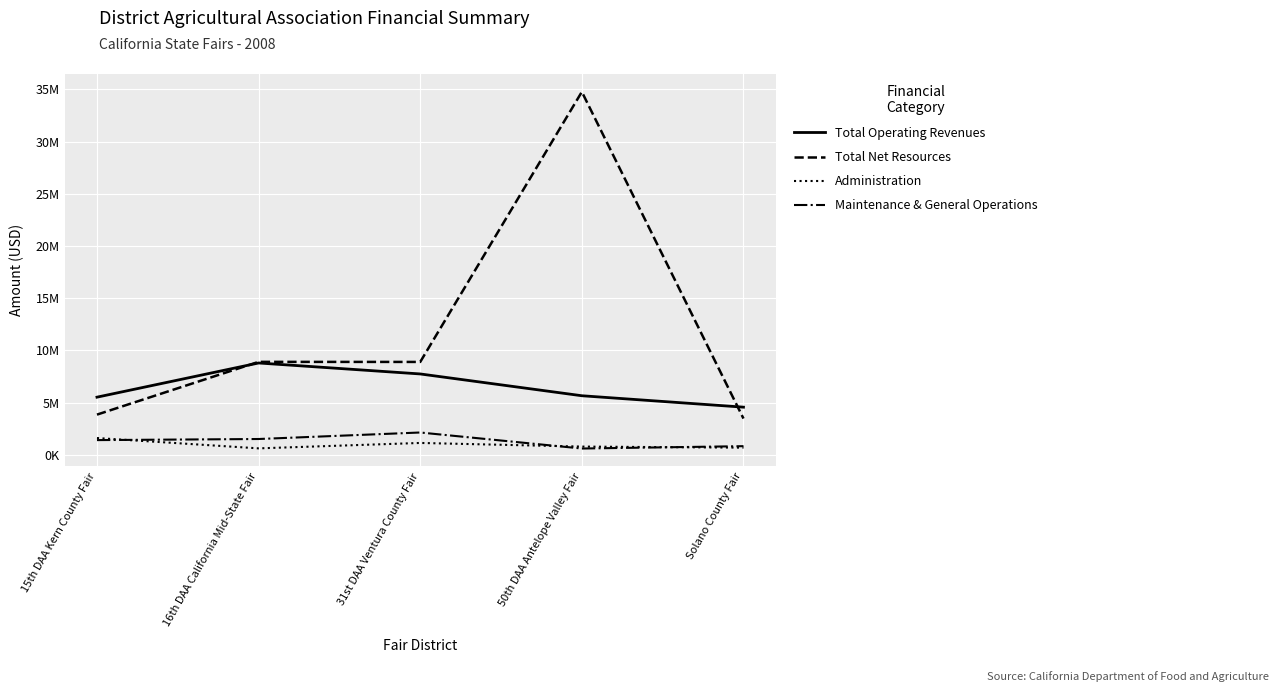

At which category is the sum across all series the highest?

50th DAA Antelope Valley Fair